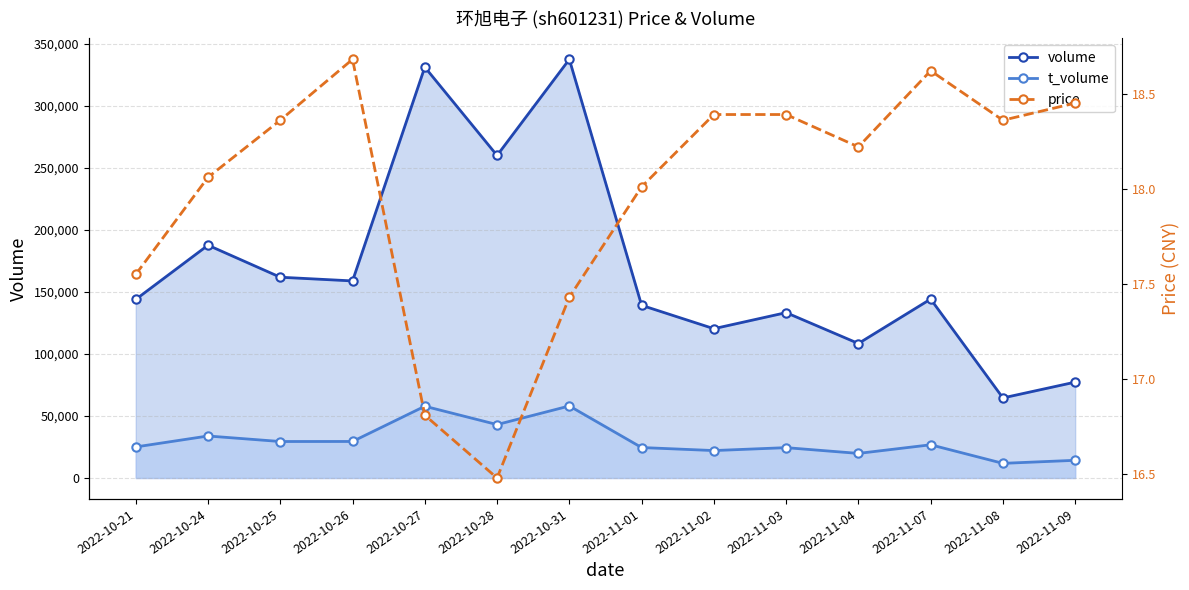

Which has a higher value, 2022-11-07 or 2022-10-31?

2022-10-31